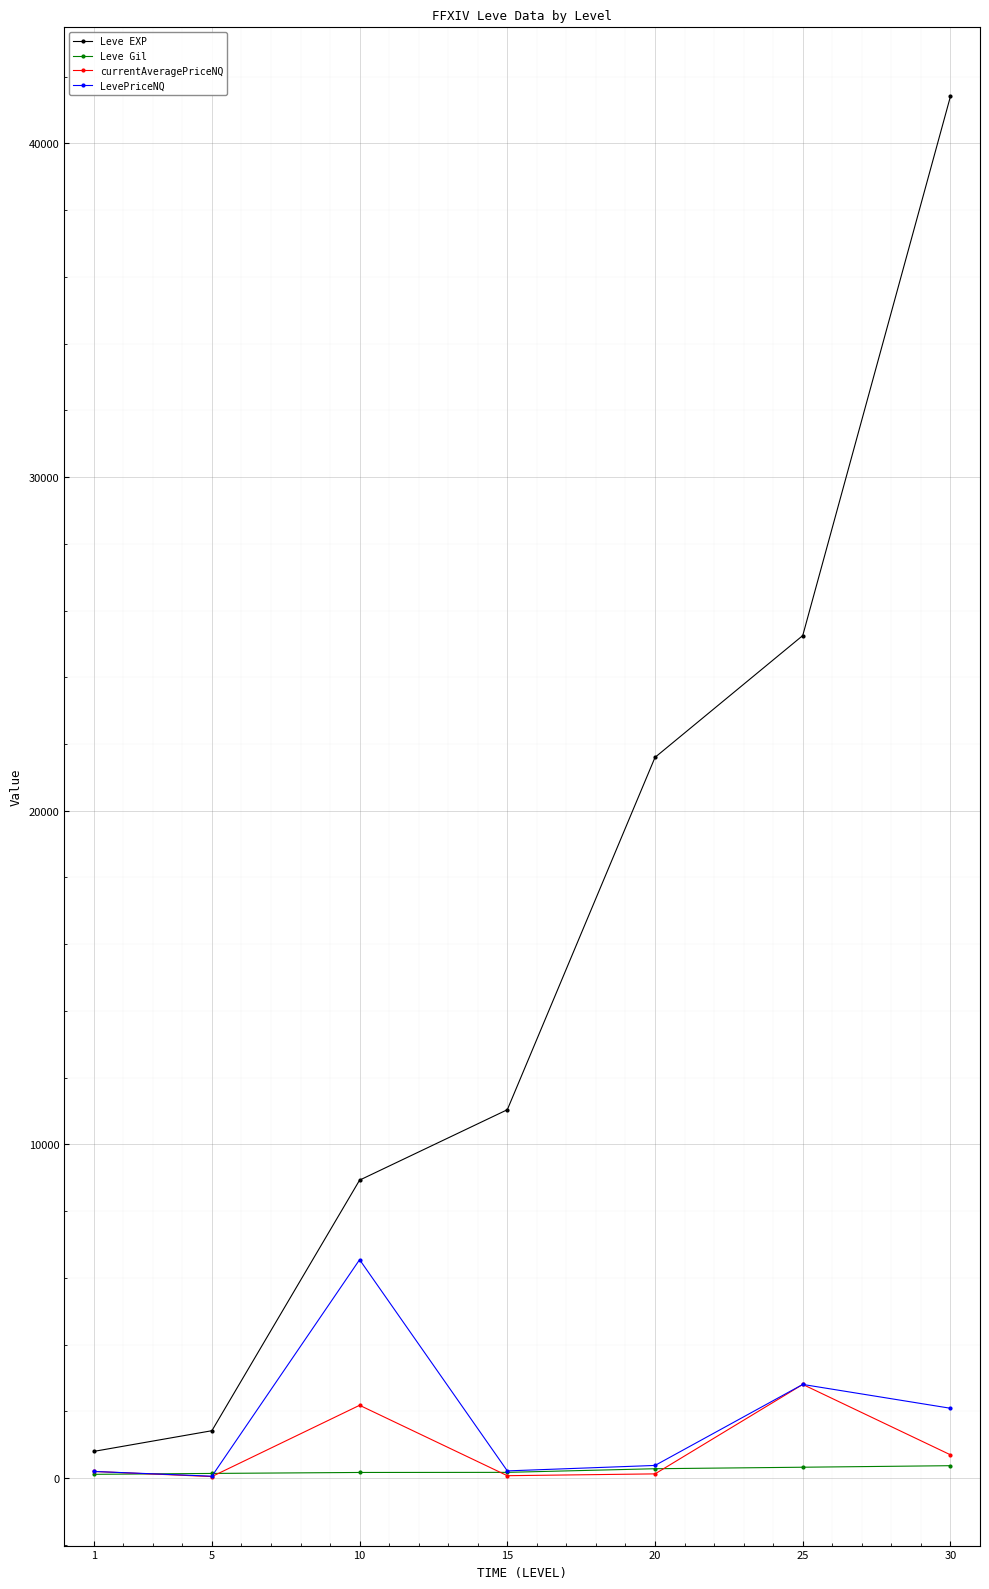

Which series has the largest total across all categories?

Leve EXP